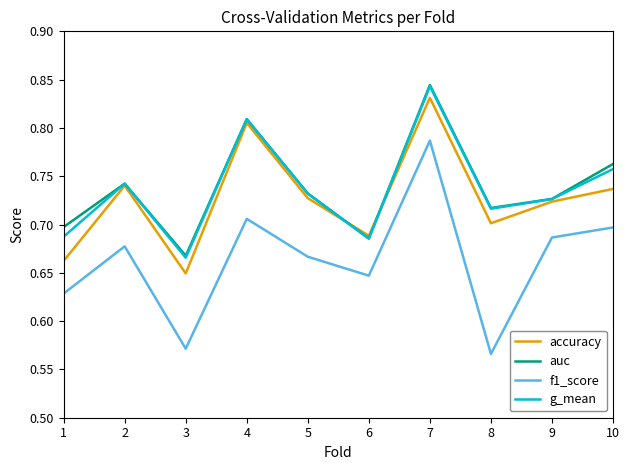

Is the value of accuracy at 6 greater than the value of f1_score at 8?

Yes